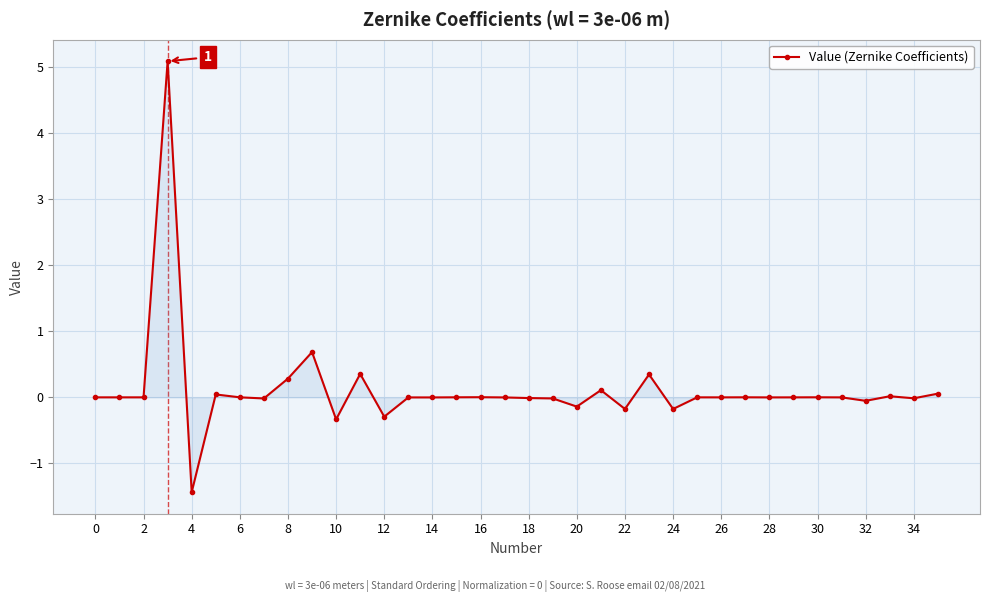

What is the sum of all values?

4.3